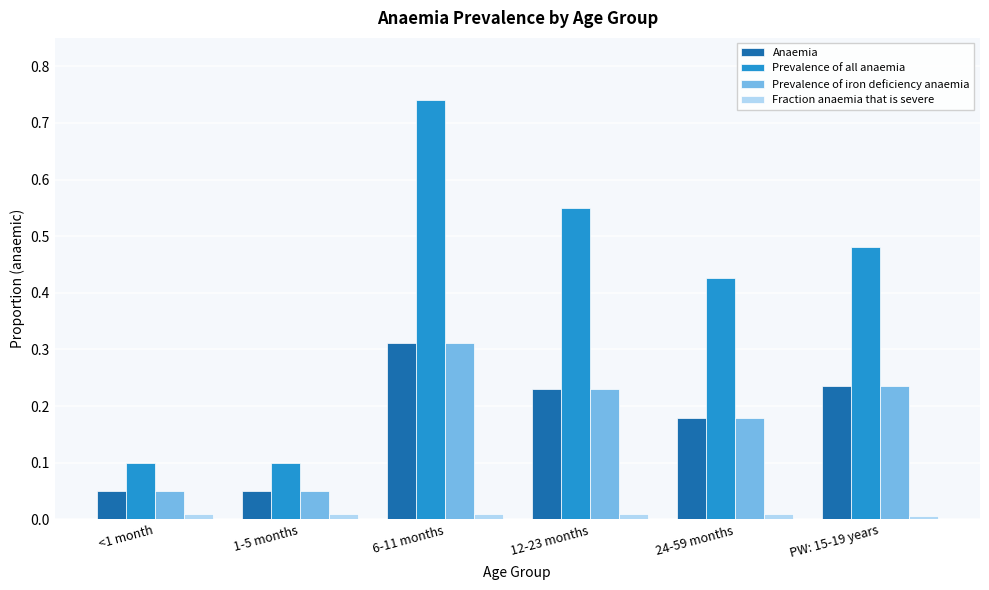

True or false: Prevalence of all anaemia has a value of 1.0 at 6-11 months.

False